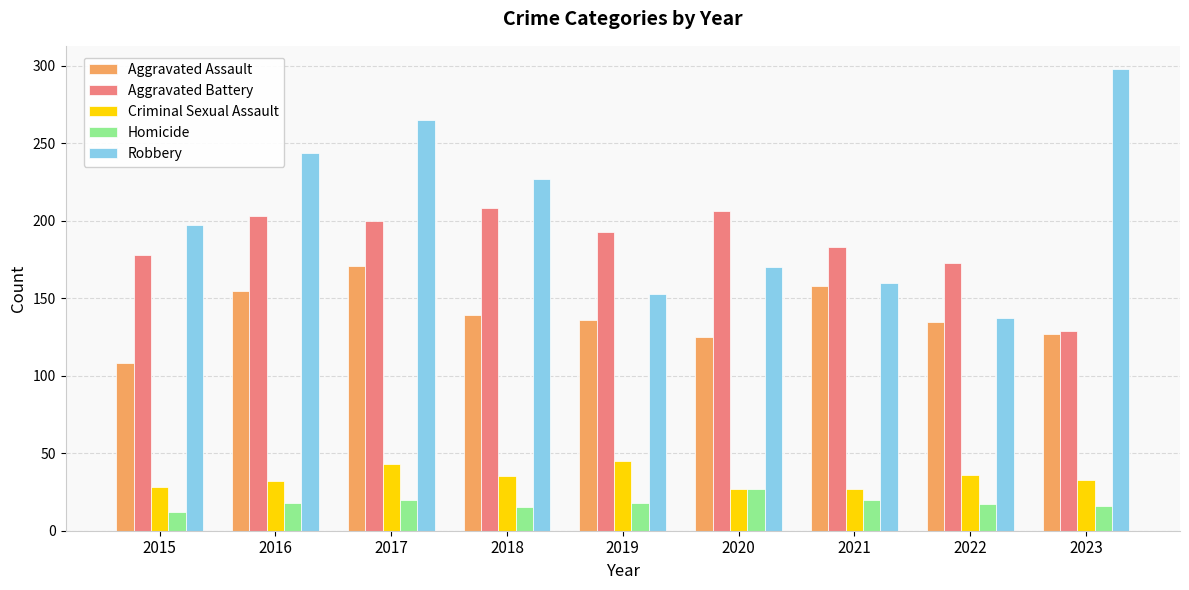

Is the value of Robbery at 2017 greater than the value of Homicide at 2018?

Yes